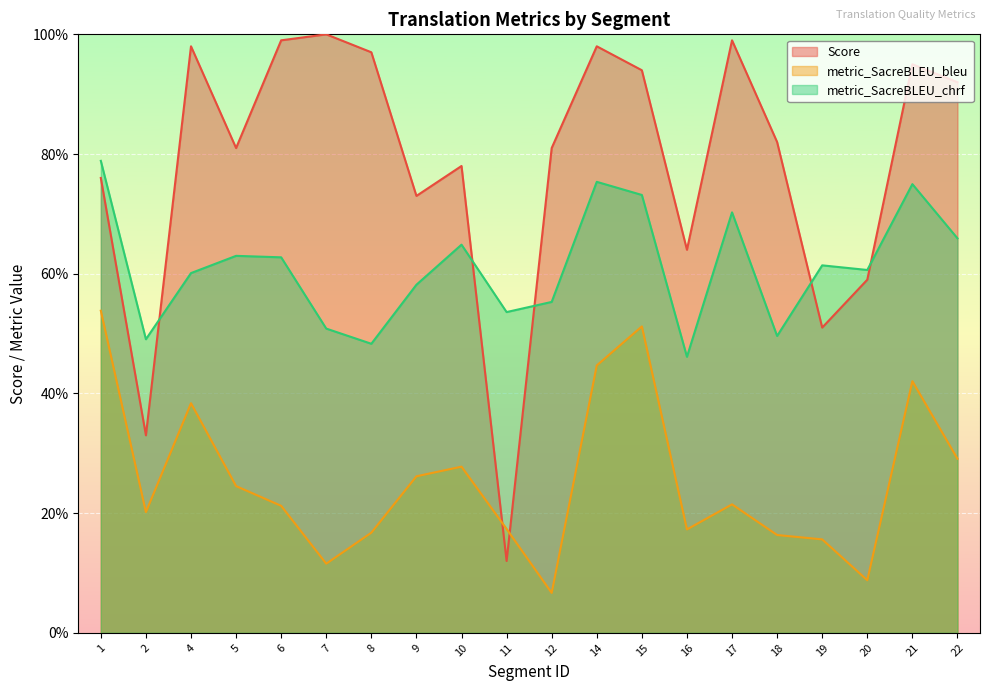

Which series changed the most between 5 and 19?

Score